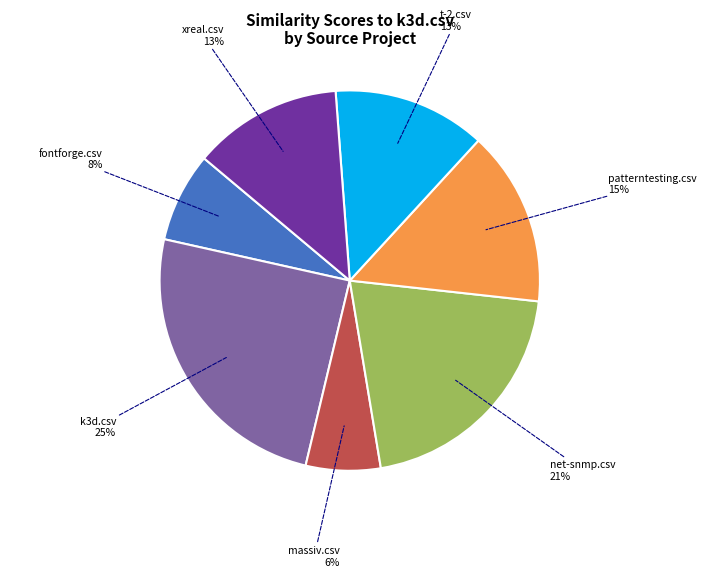

Is there any slice that represents more than half of the pie?

No